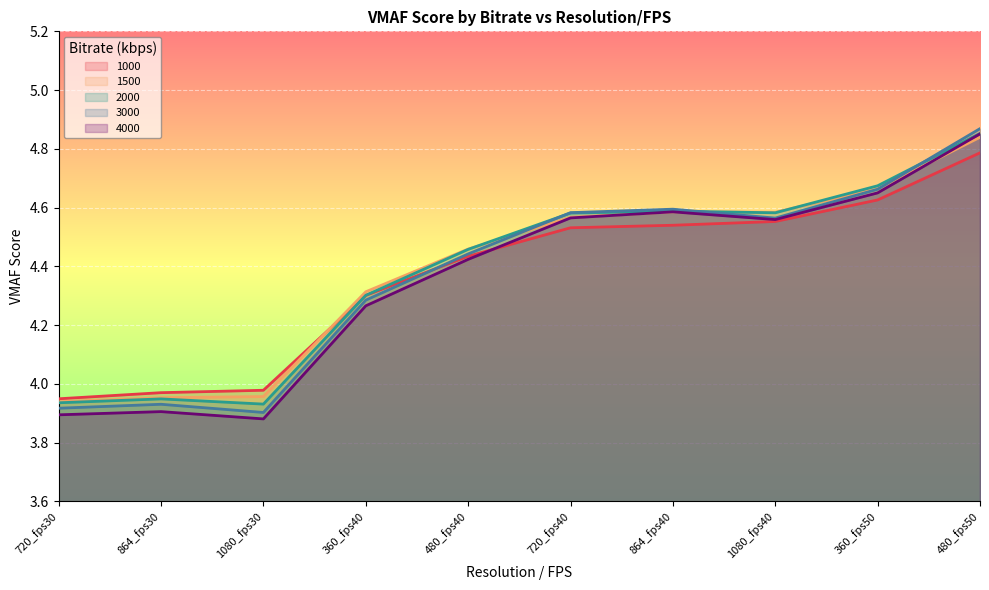

At which category is the sum across all series the highest?

480_fps50